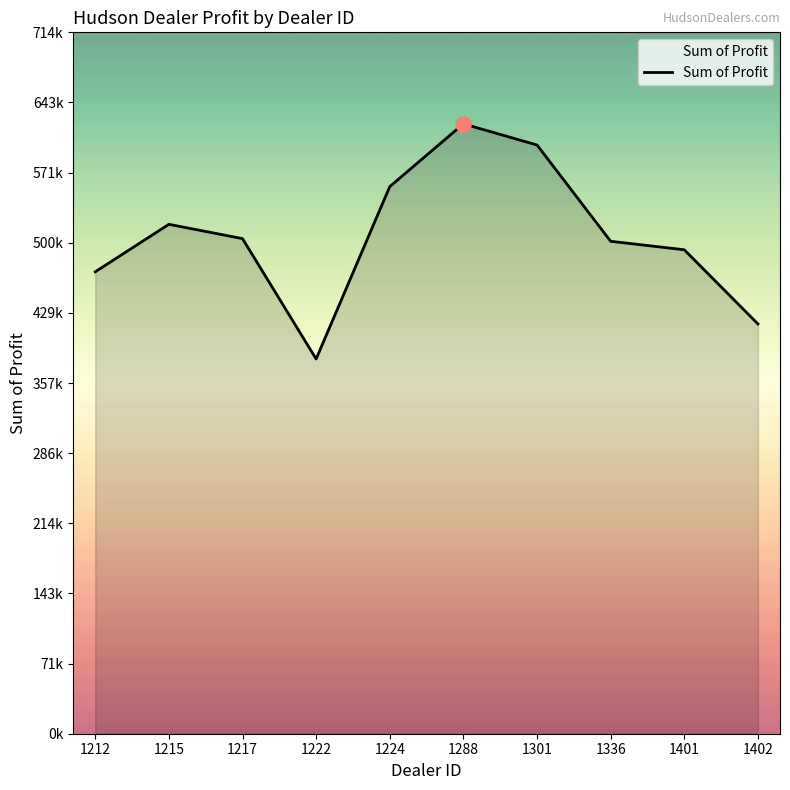

Between 1402 and 1217, which is larger?

1217